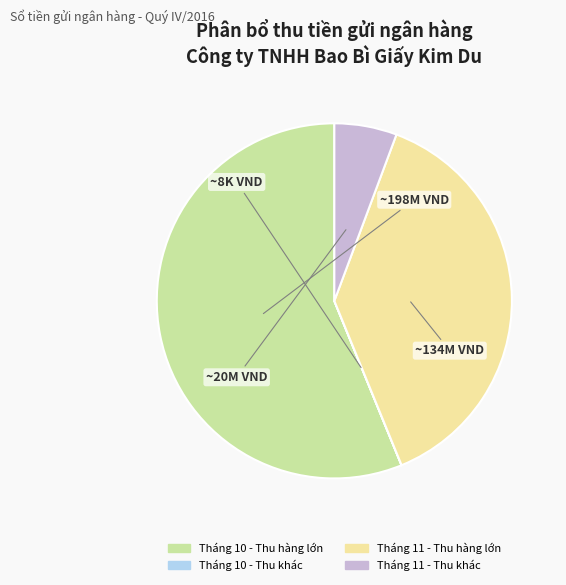

Is there any slice that represents more than half of the pie?

Yes